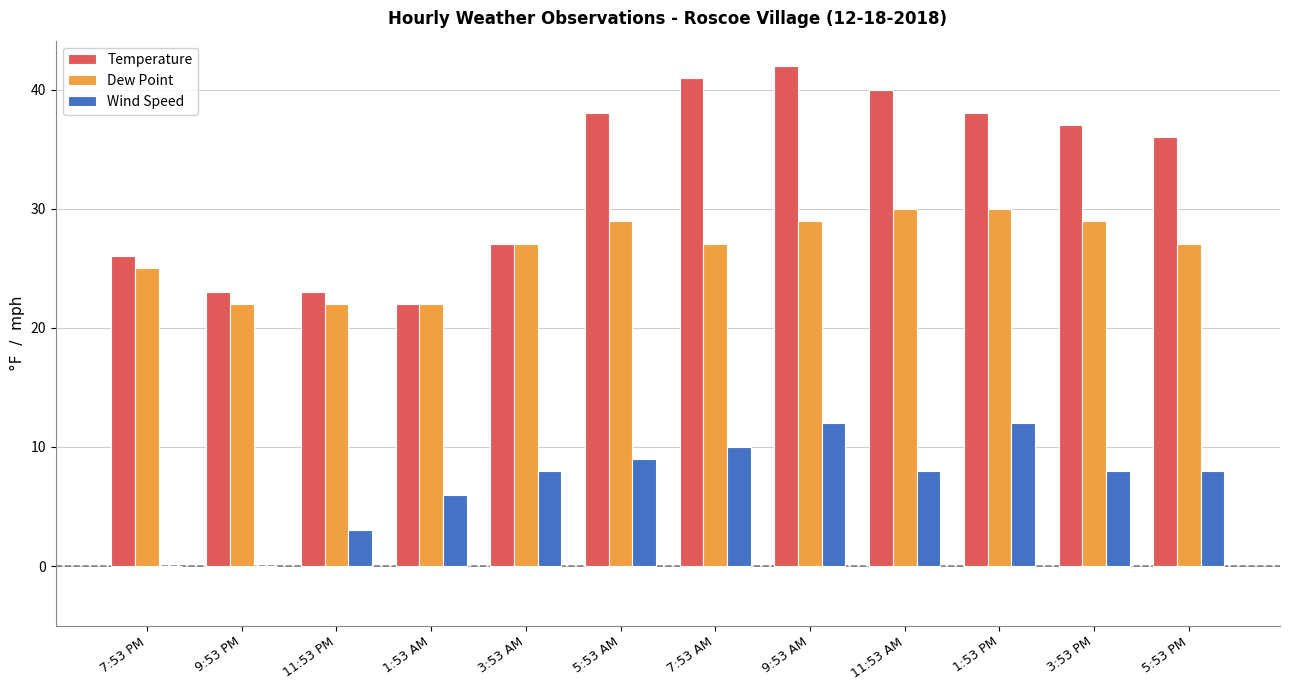

What is the sum of all Temperature values?

393